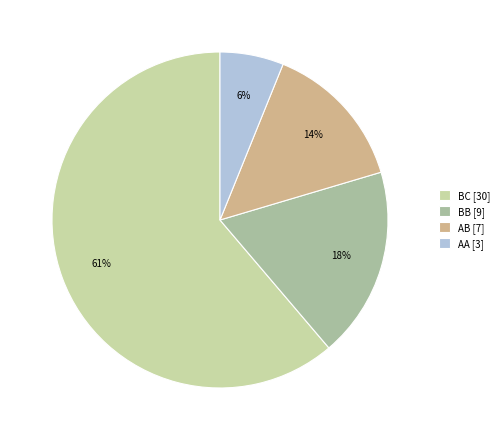

To the nearest percent, what percentage of the pie is AA [3]?

6%